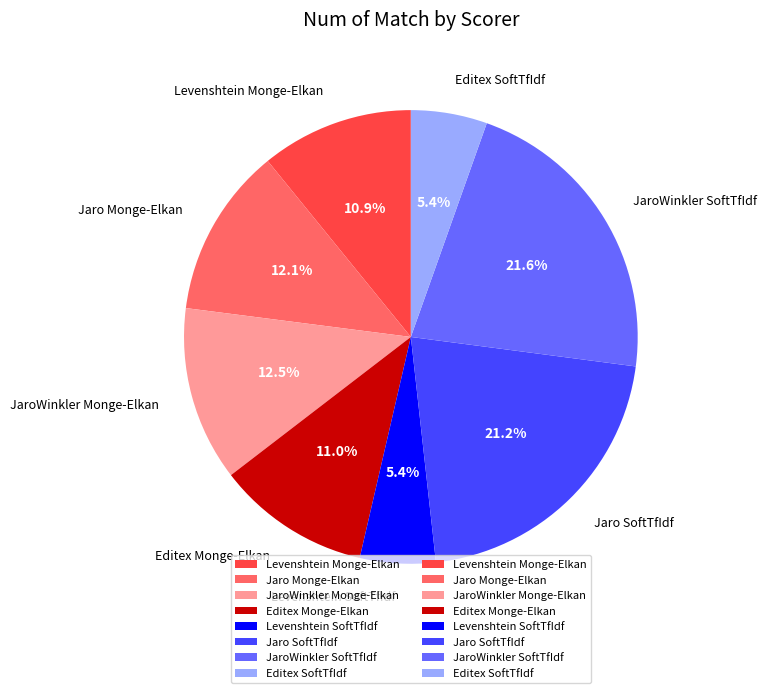

Count the number of slices in the pie.

8